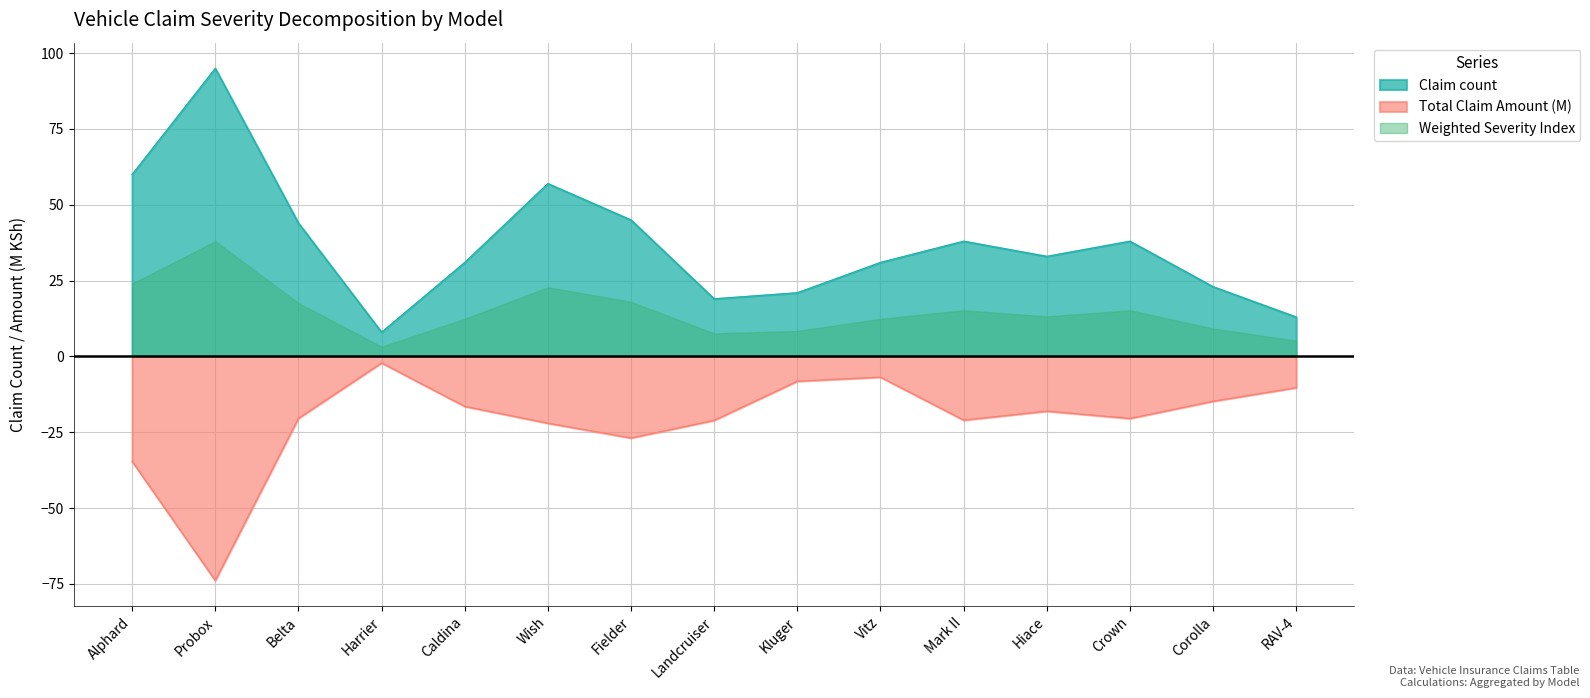

The value of Claim count at Crown is 38.0. True or false?

True